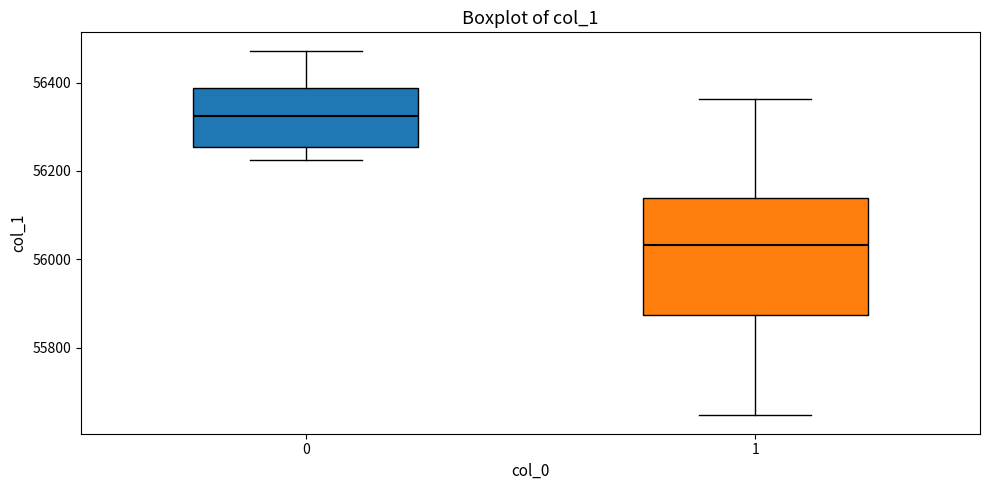

Which box is the tallest, from its lower edge to its upper edge?

1